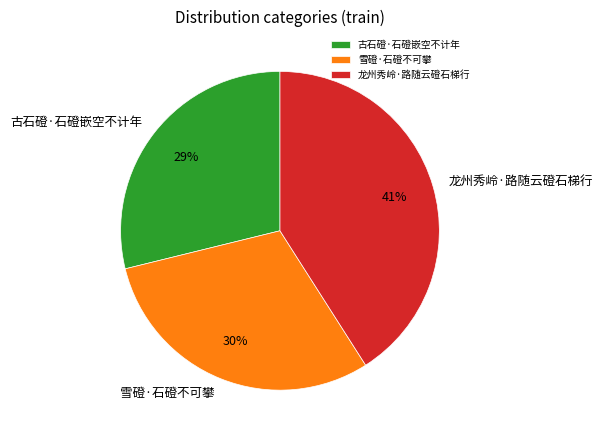

What is the ratio of the value at 龙州秀岭·路随云磴石梯行 to the value at 古石磴·石磴嵌空不计年?

1.4